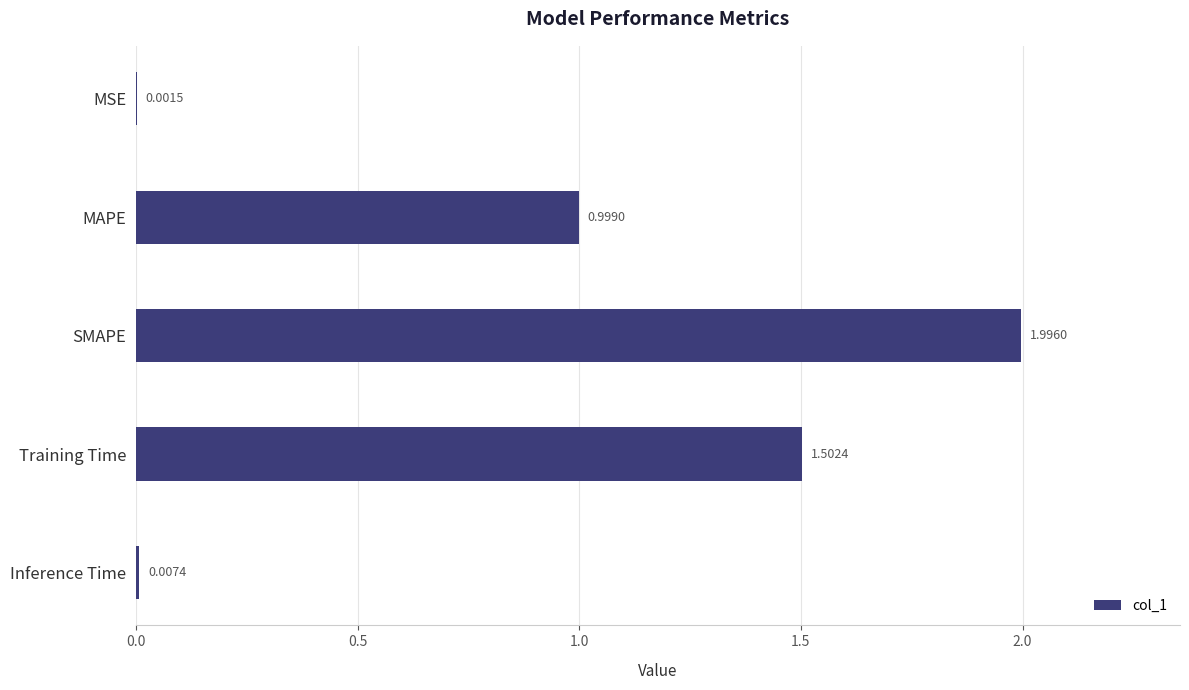

What is the change in value from MSE to MAPE?

+1.0